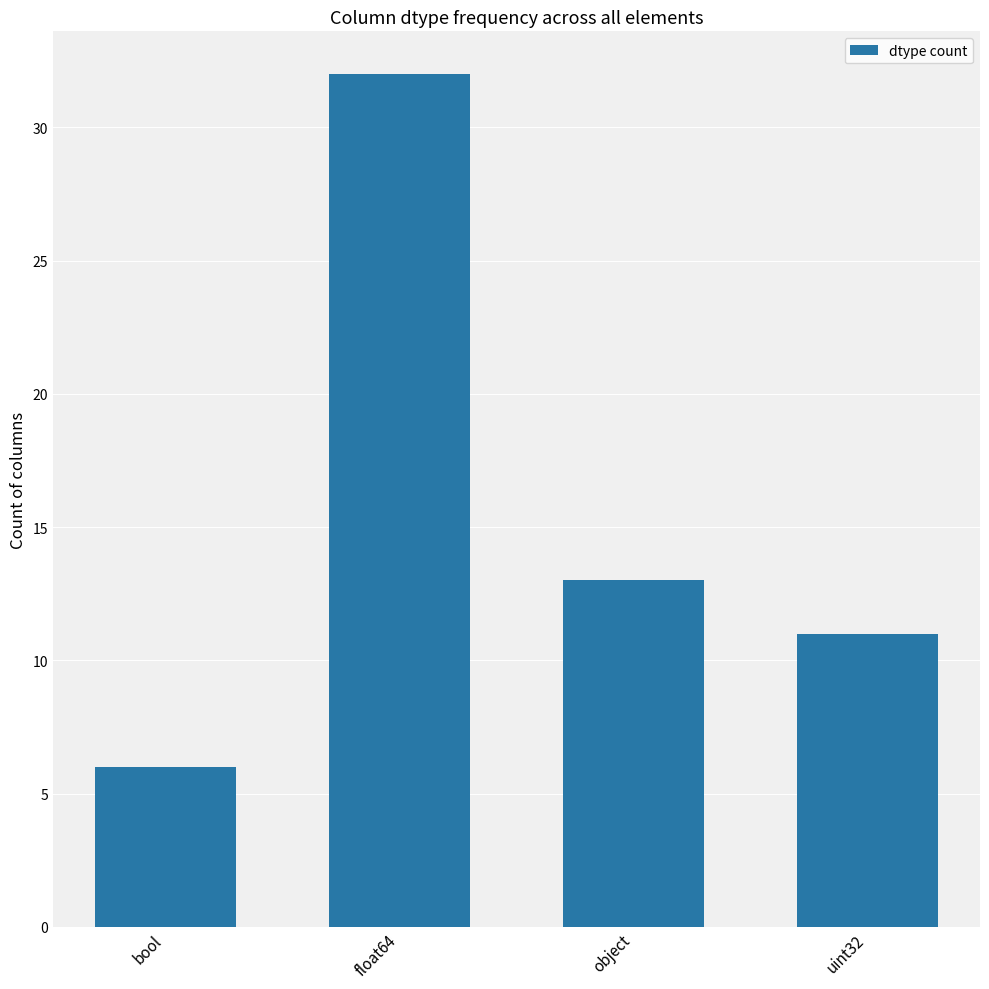

The value at object is 13. True or false?

True